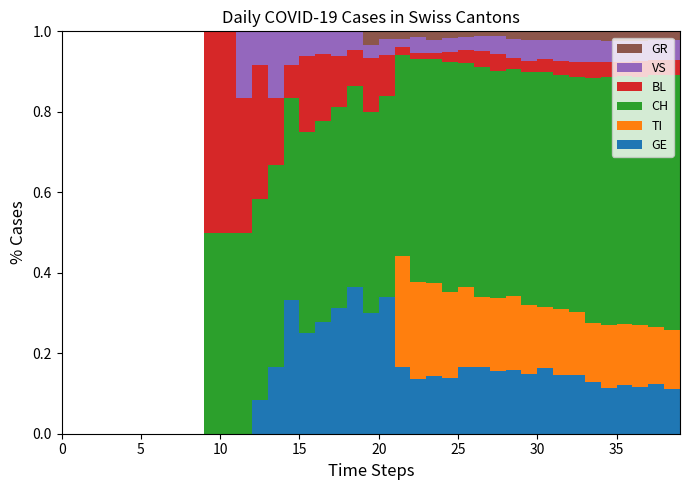

Reading left to right, transcribe all the data shown in this chart.

CH: 0	0	0	0	0	0	0	0	0	0	2	2	3	6	3	6	8	9	8	11	15	25	51	74	82	99	120	141	149	171	188	194	214	219	255	266	293	290	294	290
GR: 0	0	0	0	0	0	0	0	0	0	0	0	0	0	0	0	0	0	0	0	1	1	2	2	3	3	3	3	3	6	7	7	8	8	9	10	11	11	10	10
TI: 0	0	0	0	0	0	0	0	0	0	0	0	0	0	0	0	0	0	0	0	0	0	28	32	34	37	43	43	48	55	56	51	60	59	61	67	72	73	67	67
VS: 0	0	0	0	0	0	0	0	0	0	0	0	1	1	1	1	1	1	1	1	1	2	2	5	5	6	7	9	12	14	17	16	19	21	23	23	25	24	23	23
BL: 0	0	0	0	0	0	0	0	0	0	2	2	2	4	1	1	3	3	2	2	4	5	2	2	2	4	7	10	11	8	9	11	13	14	16	16	17	18	18	17
GE: 0	0	0	0	0	0	0	0	0	0	0	0	0	1	1	4	4	5	5	8	9	17	17	18	21	24	36	41	41	48	48	54	54	55	54	49	58	54	58	51